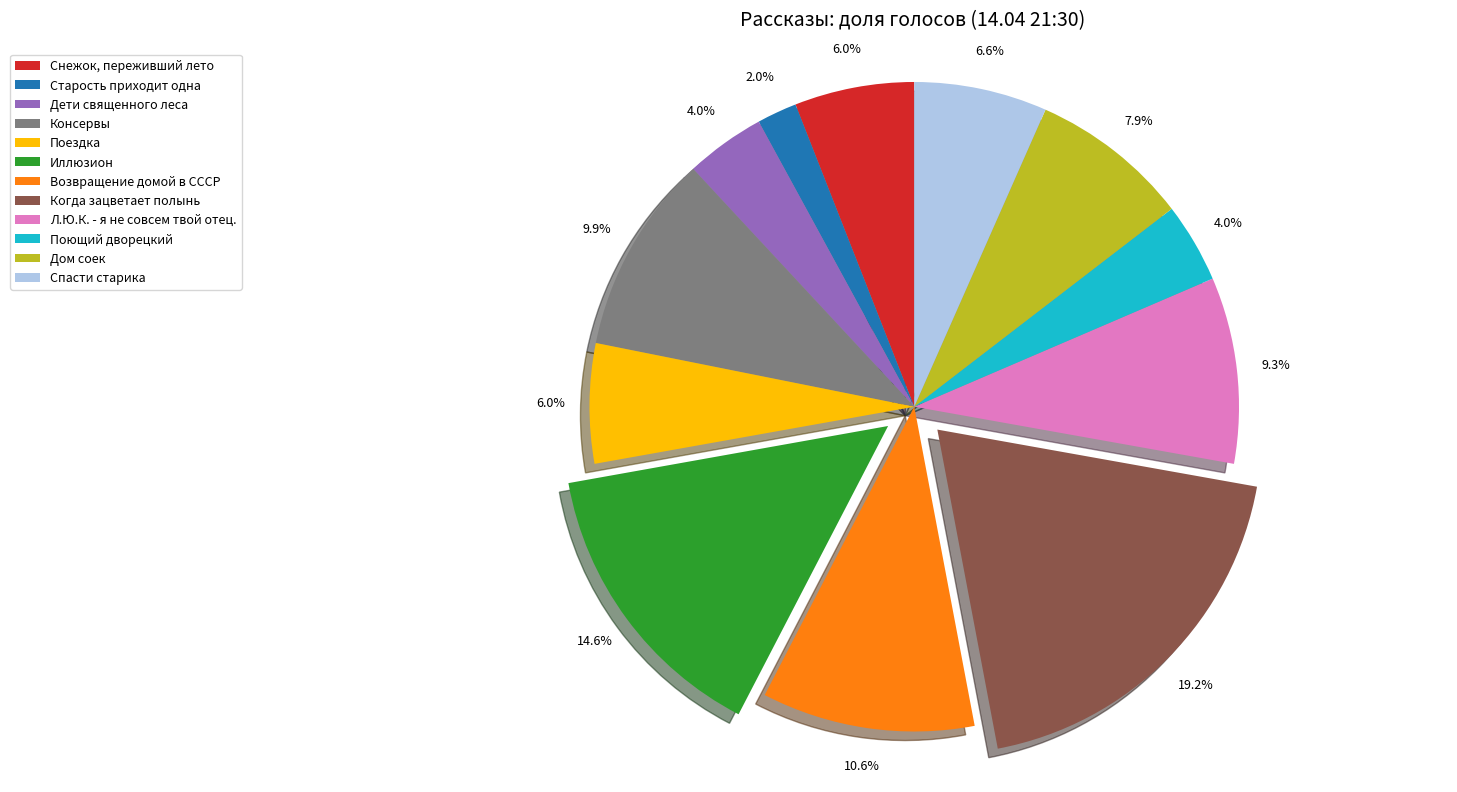

Is there a majority slice in this chart?

No